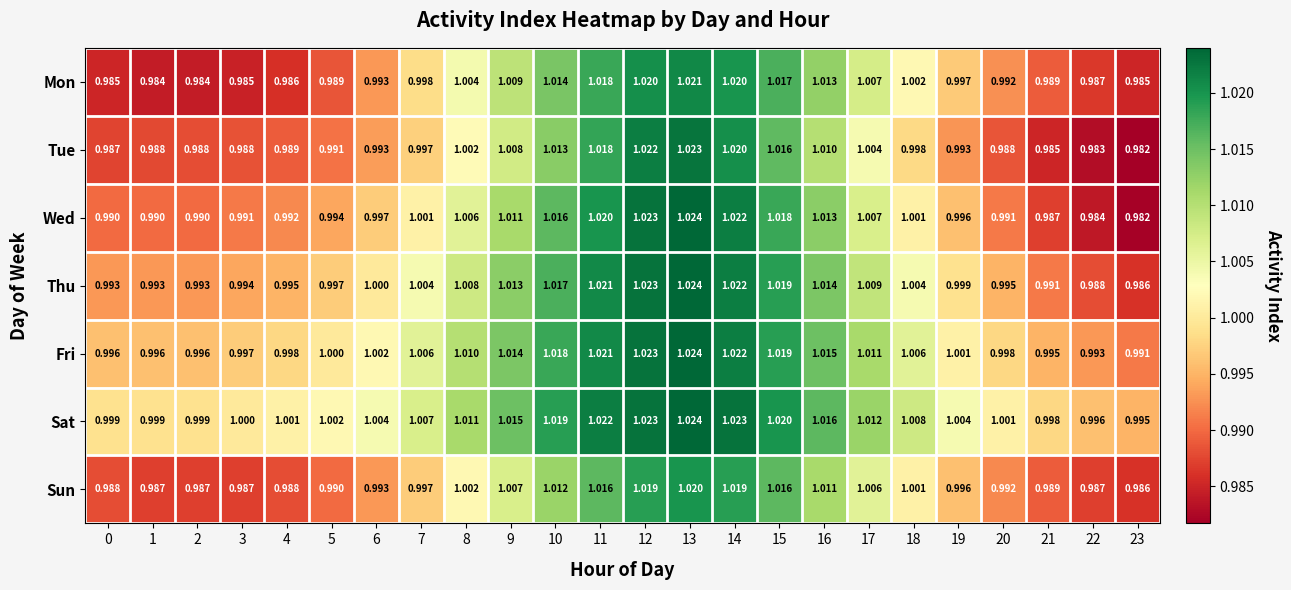

Between 0 and 19, which series saw the biggest shift?

Mon